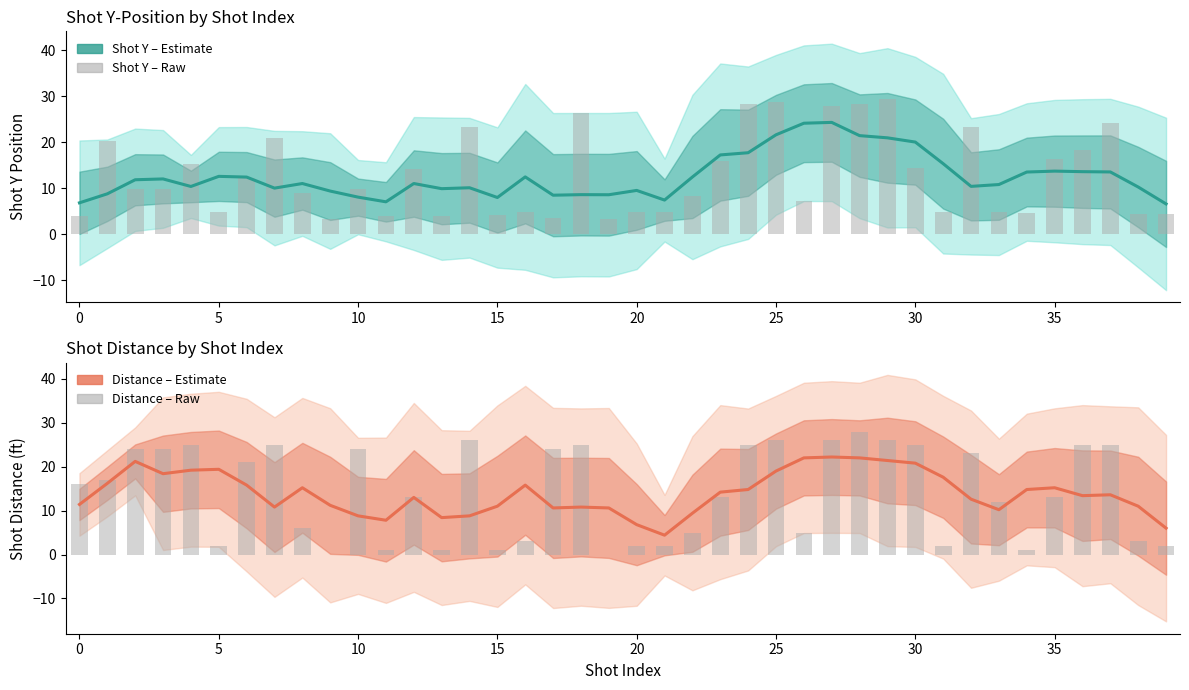

At which category is the sum across all series the highest?

27